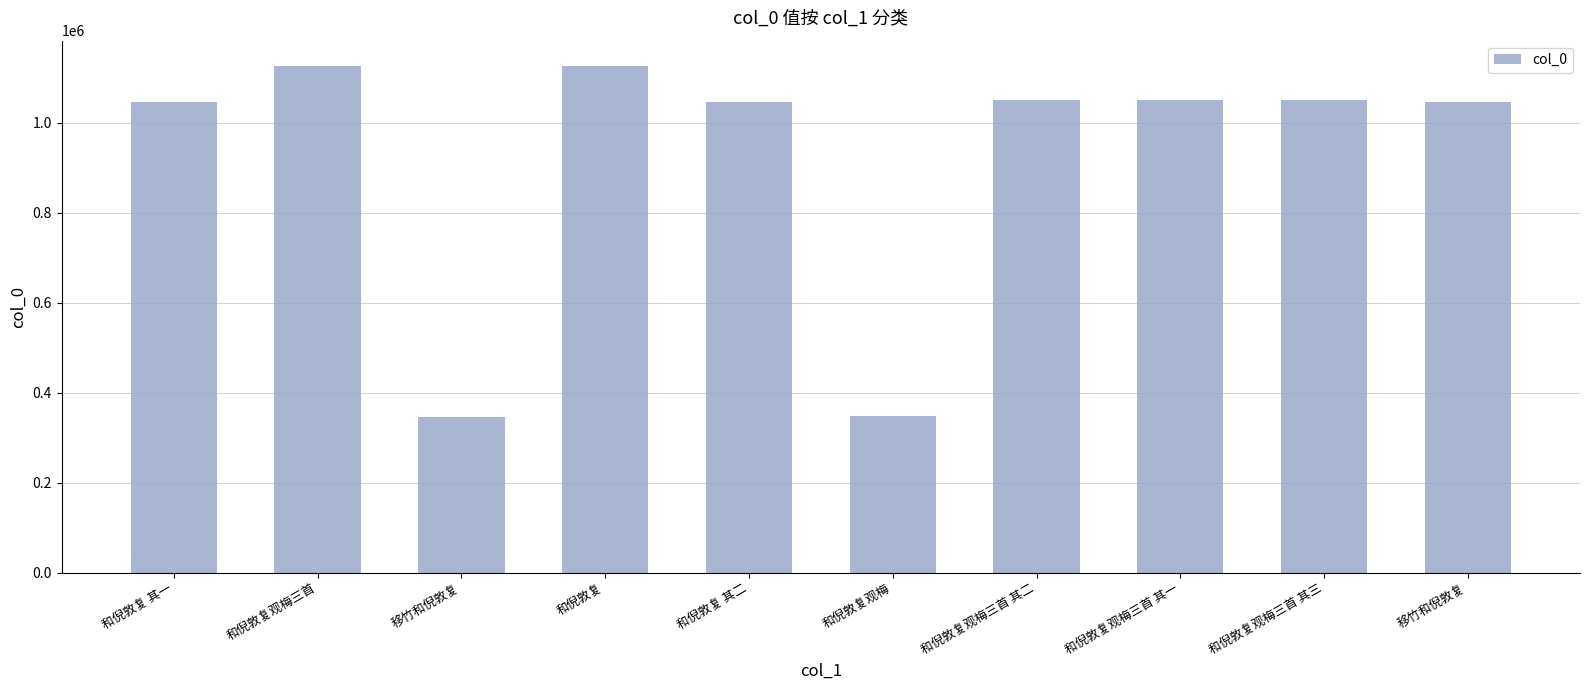

What is the smallest value displayed?

346267